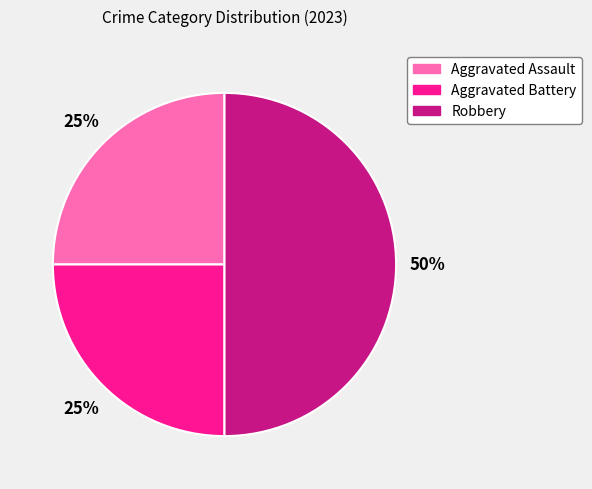

Is the sum of Robbery and Aggravated Battery greater than half?

Yes